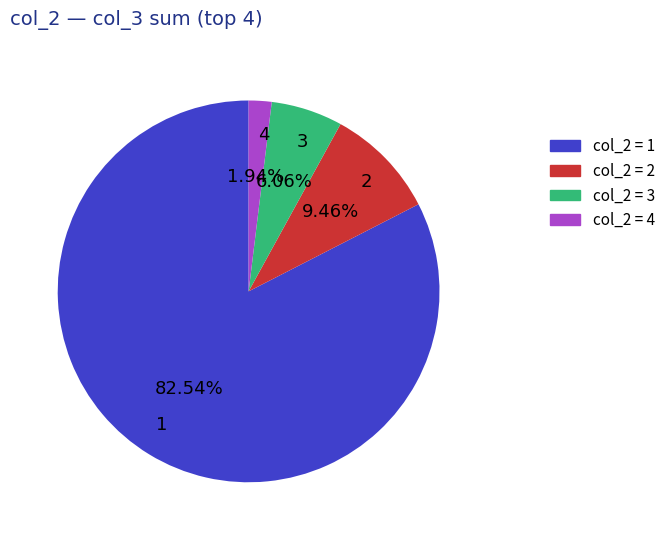

How many slices are in this pie chart?

4